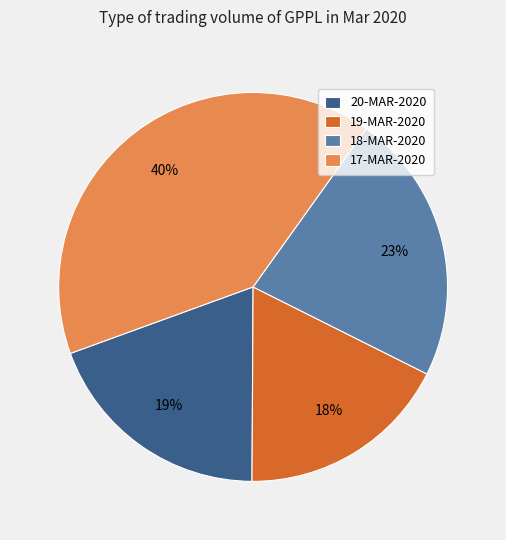

To the nearest percent, what is the average slice percentage?

25%